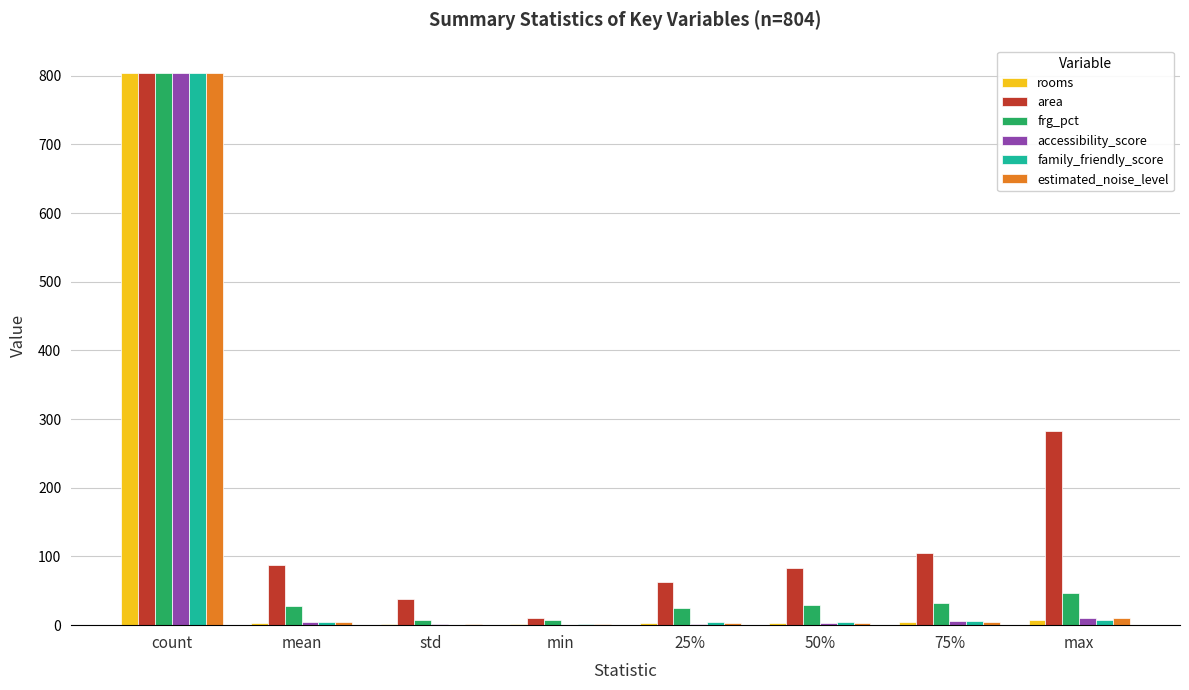

Between std and 75%, which series saw the biggest shift?

area